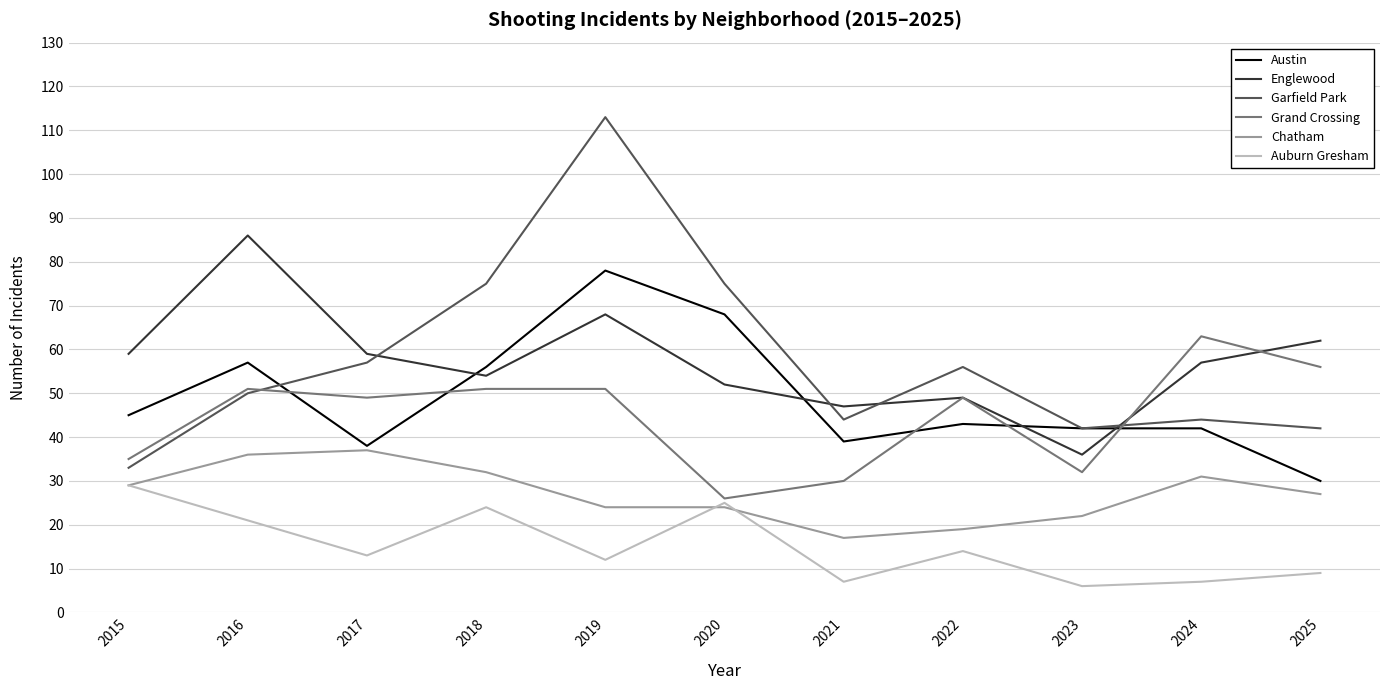

What is the sum of all Chatham values?

298